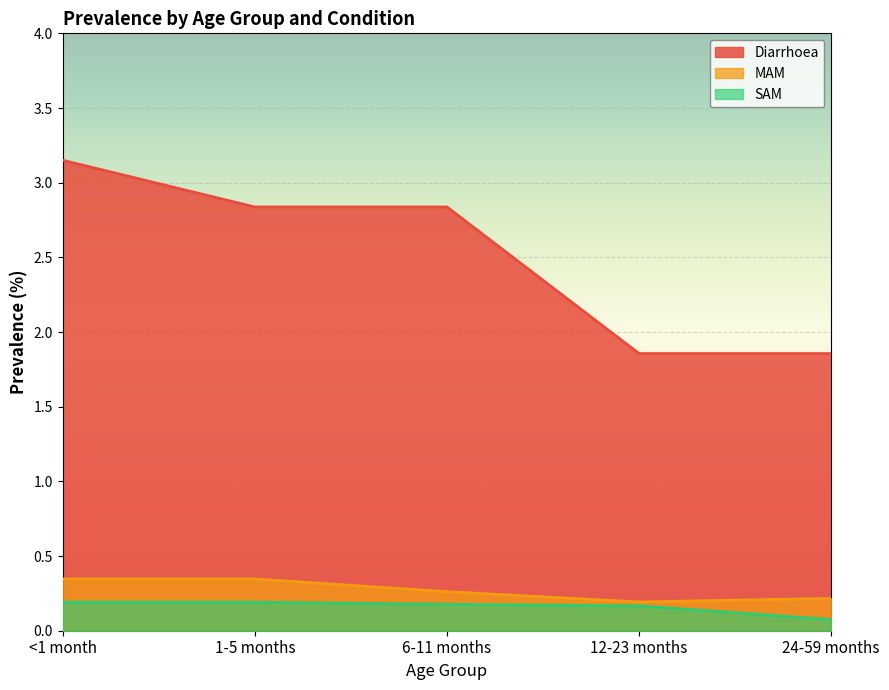

Does the chart display data point markers on the line(s)?

No